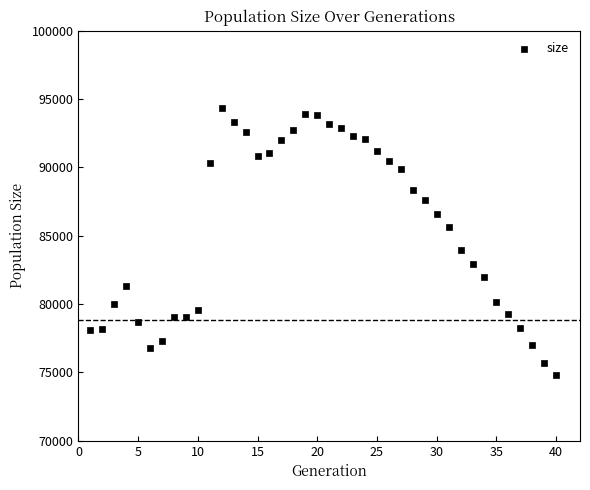

What Y value in the scatter plot is closest to 84562?

83952